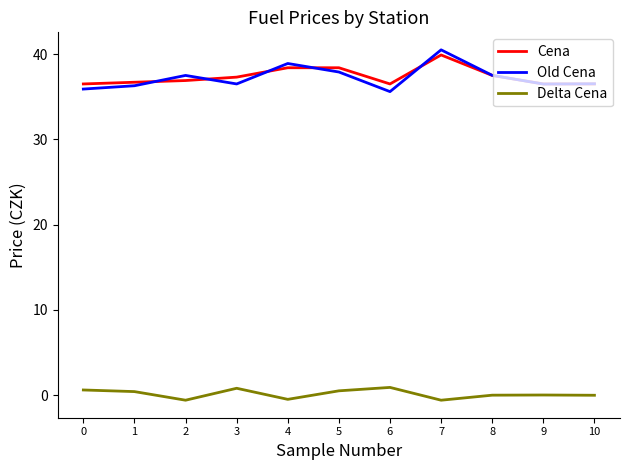

Does the chart have visible grid lines?

No